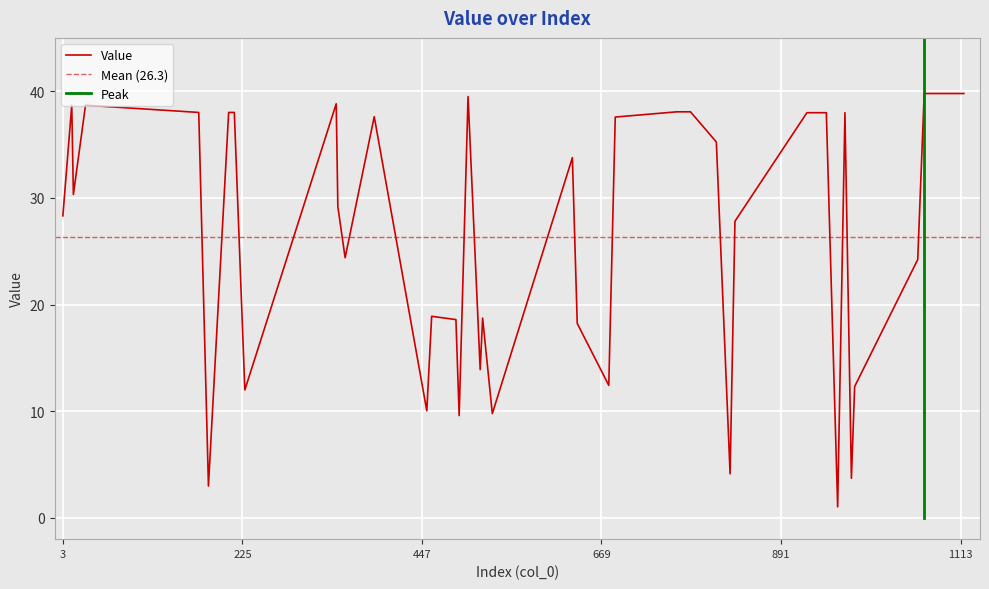

What is the ratio of the value at 183 to the value at 519?

0.2